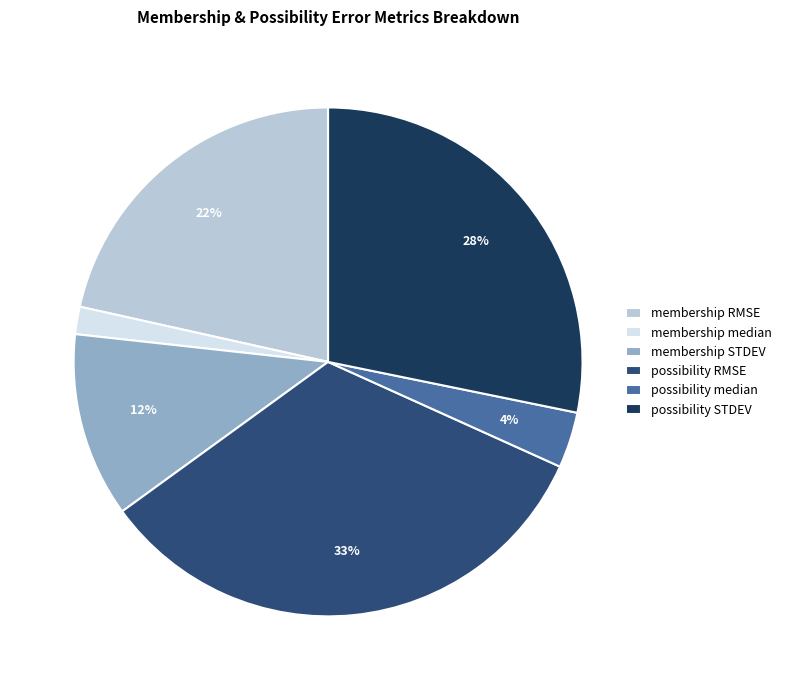

Which slice is the smallest?

membership median